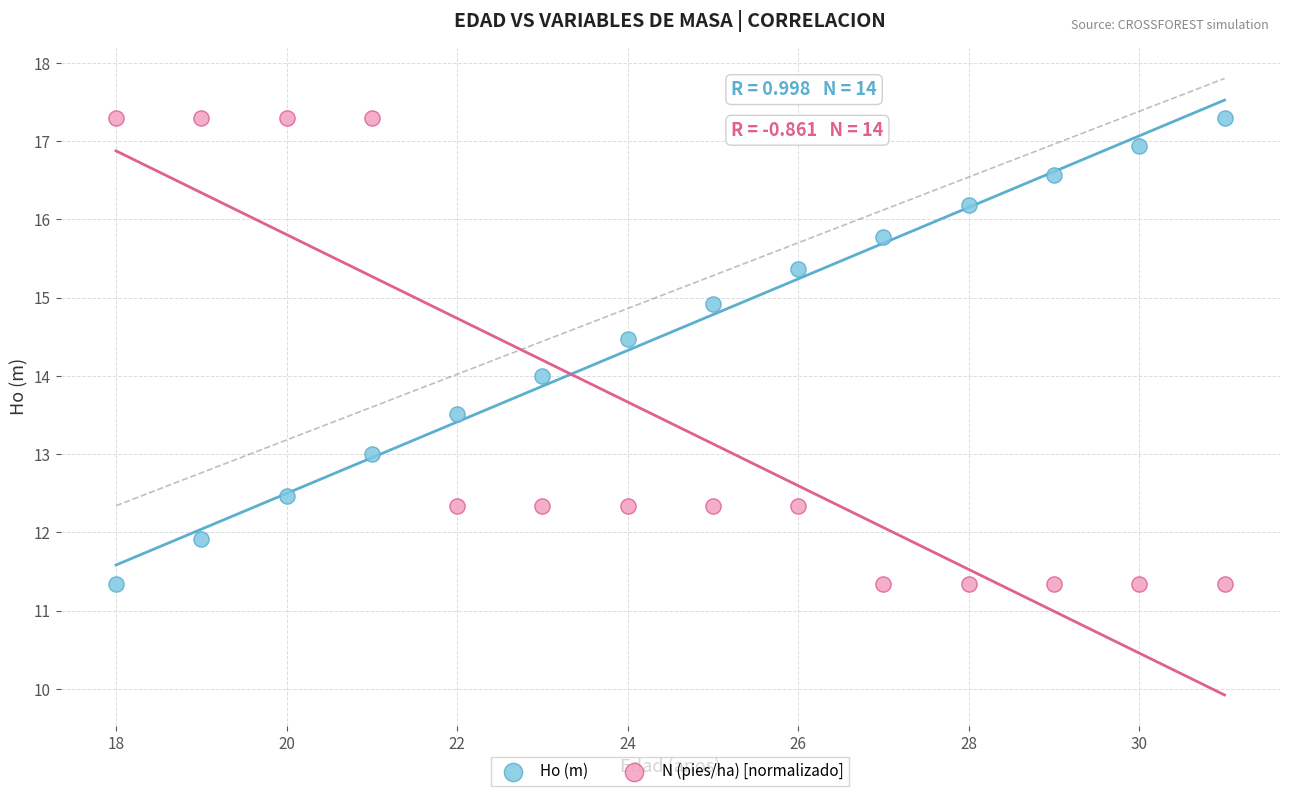

Across all data points, what is the range of Y values (max minus min)?

6.0